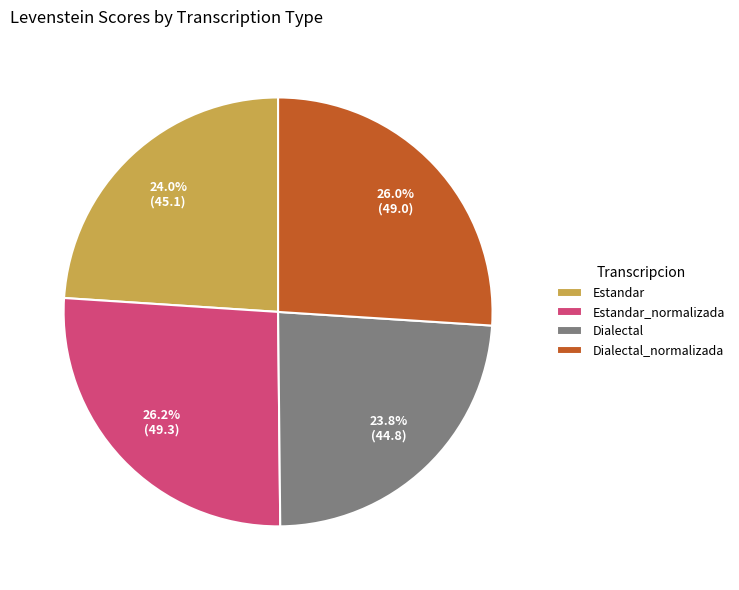

How much of the chart is everything except Dialectal?

76.2%